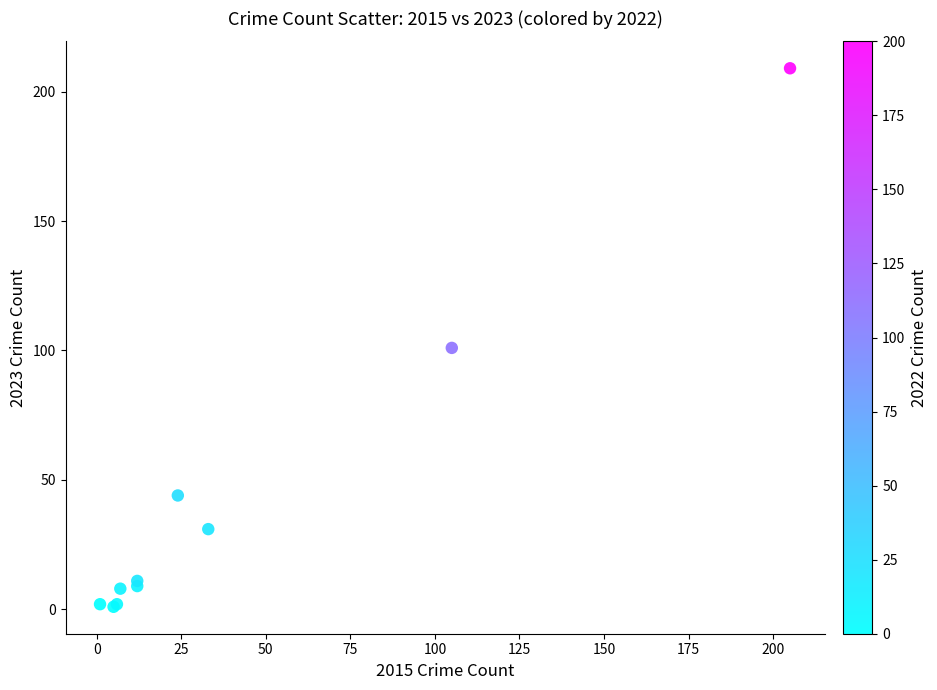

What Y value in the scatter plot is closest to 105?

101